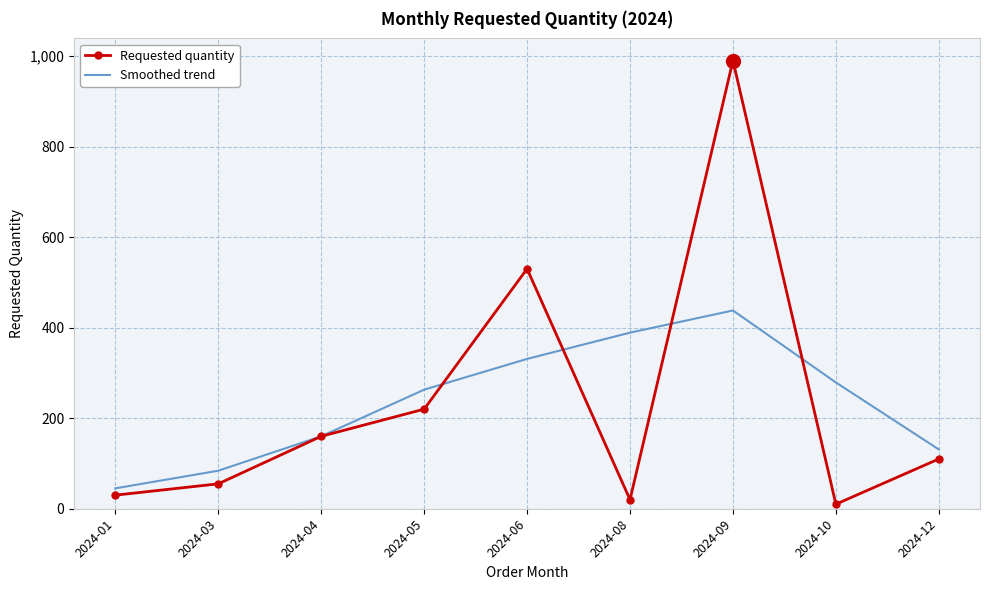

Rank the series by their maximum value, from lowest to highest.

Smoothed trend, Requested quantity